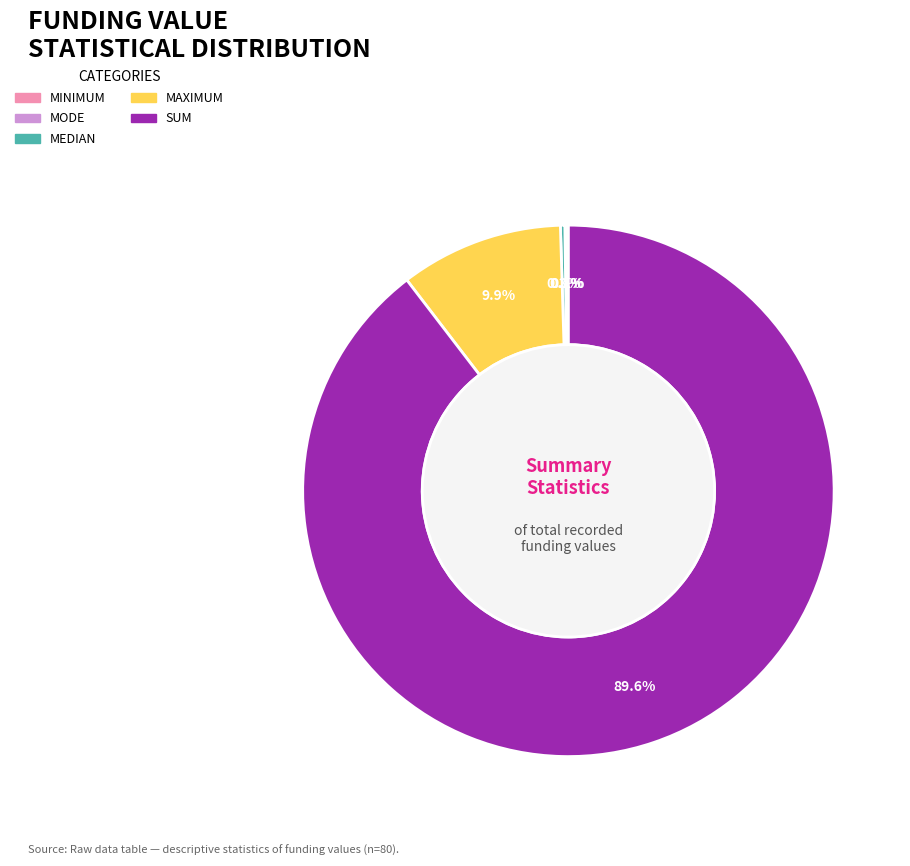

Is there a majority slice in this chart?

Yes